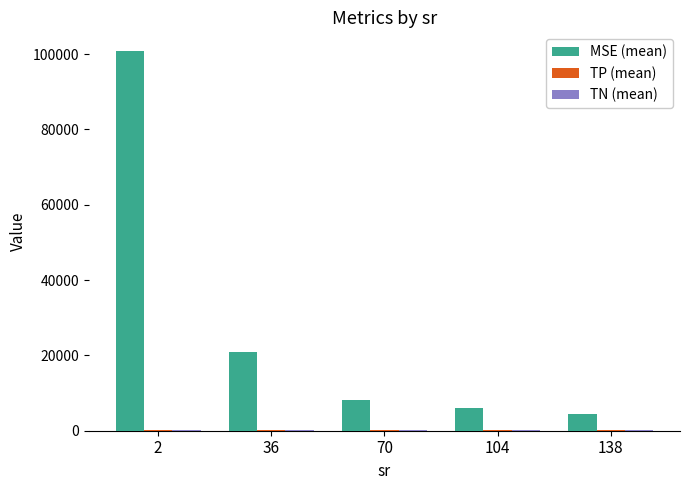

Which series has the largest total across all categories?

MSE (mean)